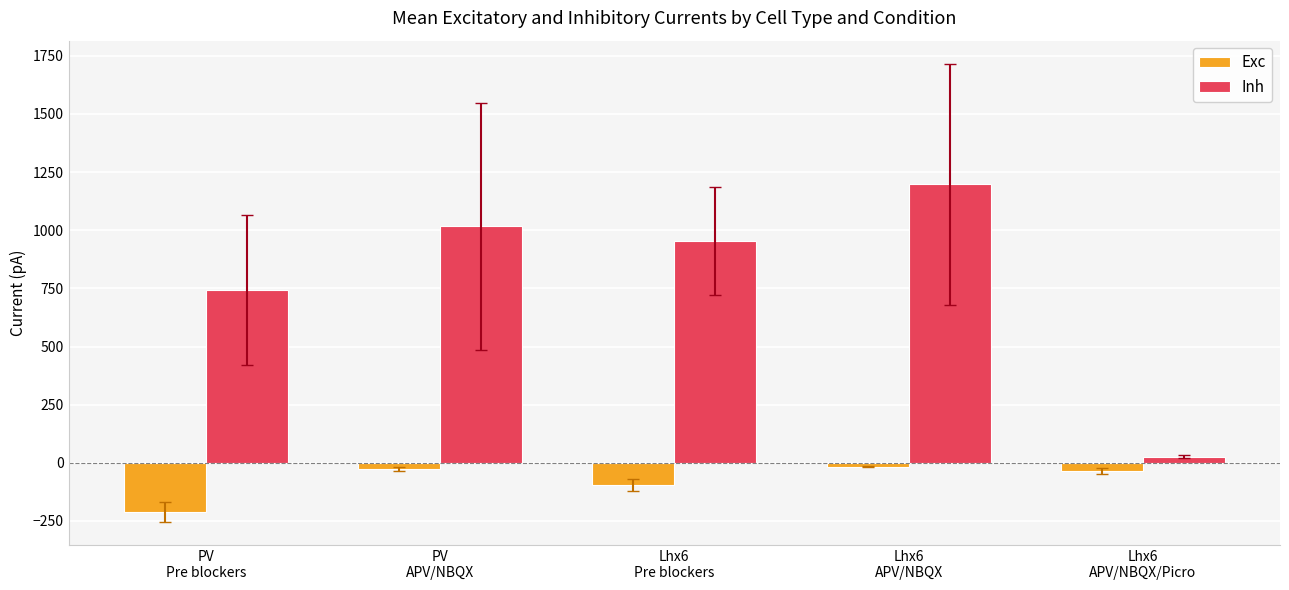

What is the spread (max minus min) of values at Lhx6
APV/NBQX?

1214.4